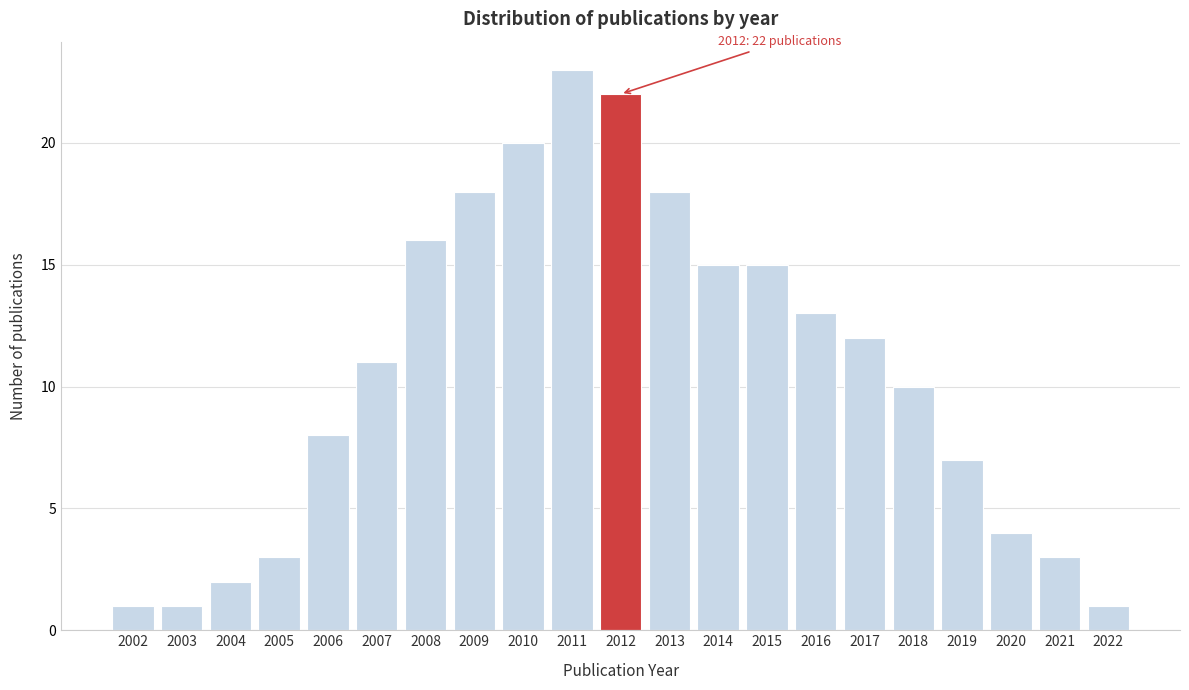

Reading right to left, list all the values displayed in this chart.

2022=1	2021=3	2020=4	2019=7	2018=10	2017=12	2016=13	2015=15	2014=15	2013=18	2012=22	2011=23	2010=20	2009=18	2008=16	2007=11	2006=8	2005=3	2004=2	2003=1	2002=1